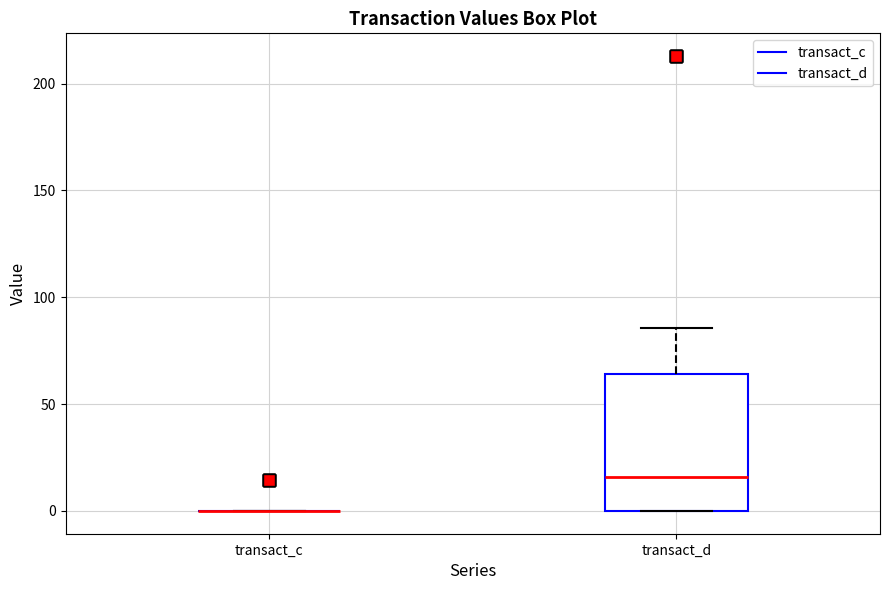

Reading left to right, read every box against the y-axis: the position of its median line, the range the box covers, and the ends of its whiskers. The values are not printed on the chart, so give them approximately, as read against the axis.

transact_c: box collapsed to a line at 0, whiskers 0 to 0
transact_d: median 15, box 0 to 65, whiskers 0 to 85